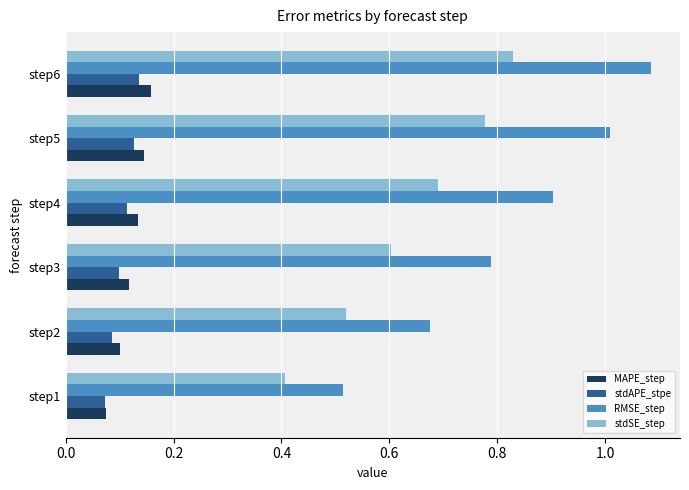

At which label is RMSE_step closest to 0?

step1